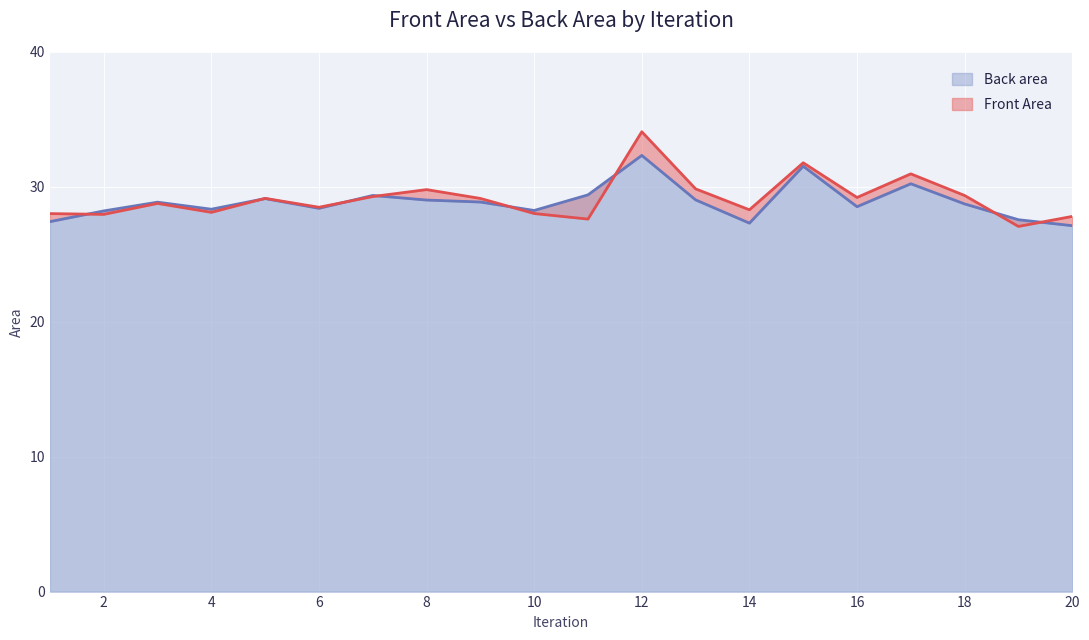

Where is Back area nearest to the value 29?

8